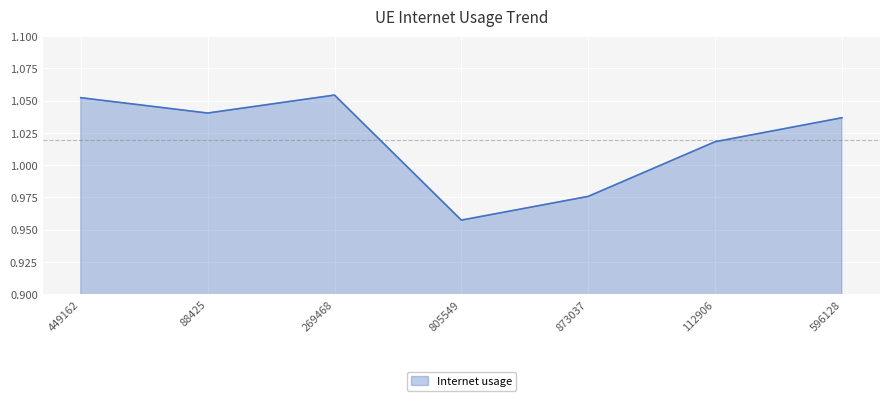

What position from the left is 596128?

7